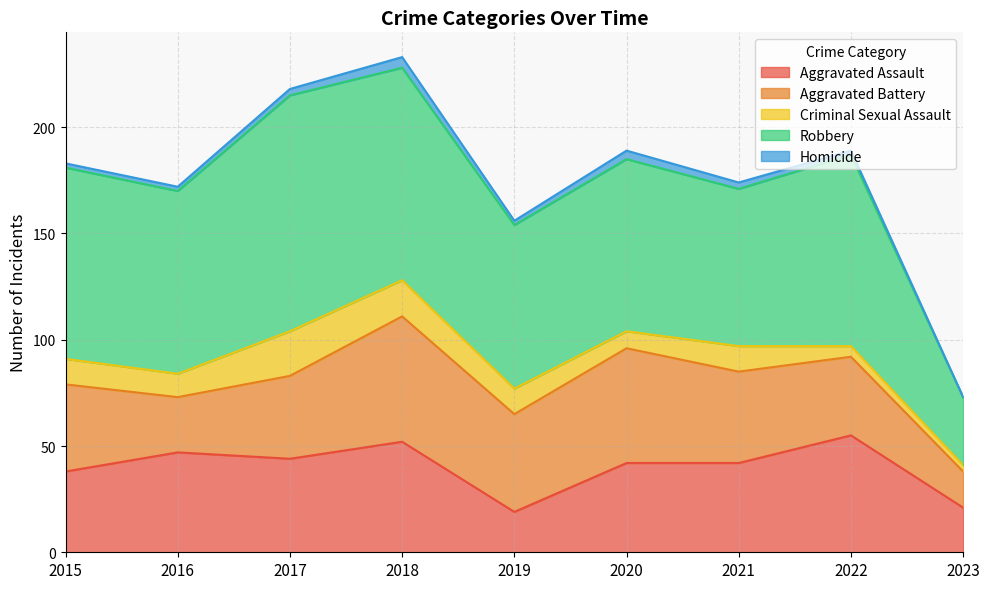

How many values in the Criminal Sexual Assault series are below 12?

4